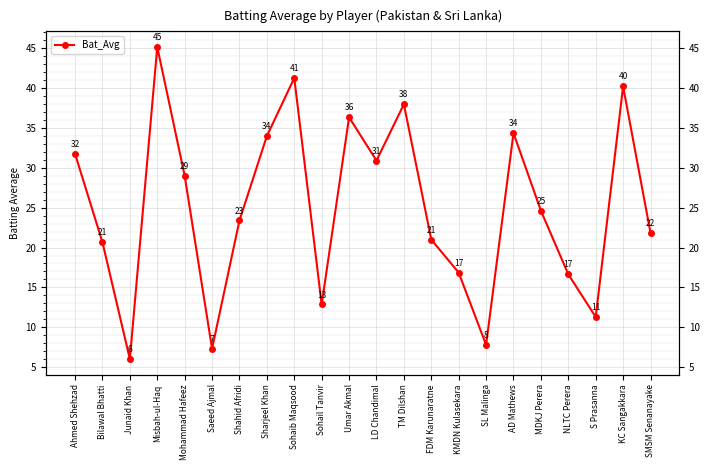

Rank the categories by value from lowest to highest.

Junaid Khan, Saeed Ajmal, SL Malinga, S Prasanna, Sohail Tanvir, NLTC Perera, KMDN Kulasekara, Bilawal Bhatti, FDM Karunaratne, SMSM Senanayake, Shahid Afridi, MDKJ Perera, Mohammad Hafeez, LD Chandimal, Ahmed Shehzad, Sharjeel Khan, AD Mathews, Umar Akmal, TM Dilshan, KC Sangakkara, Sohaib Maqsood, Misbah-ul-Haq